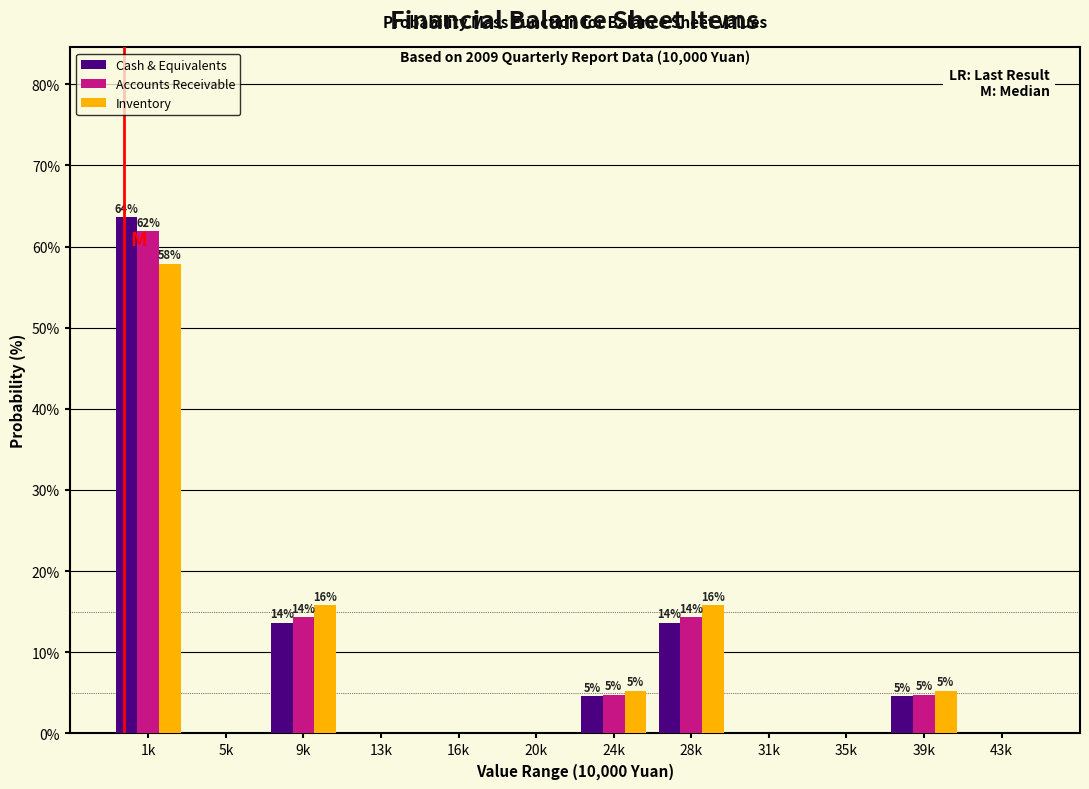

Which label corresponds to the largest value in the chart?

1k